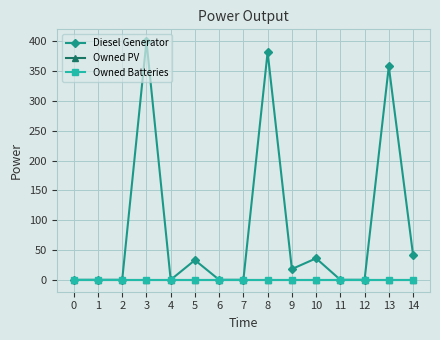

Rank the categories by Diesel Generator value from highest to lowest.

3, 8, 13, 14, 10, 5, 9, 0, 1, 2, 4, 6, 7, 11, 12